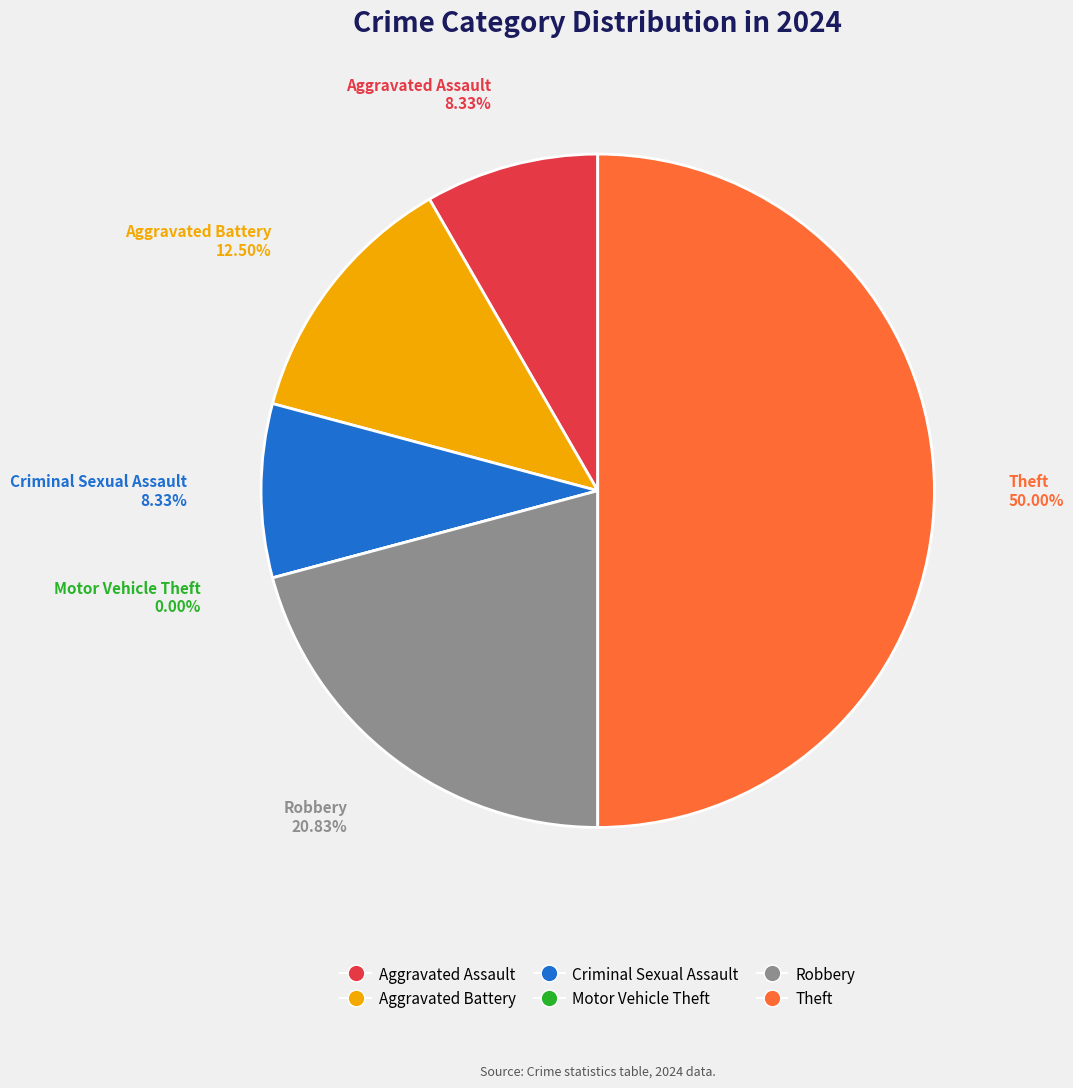

Which slice is the largest?

Theft